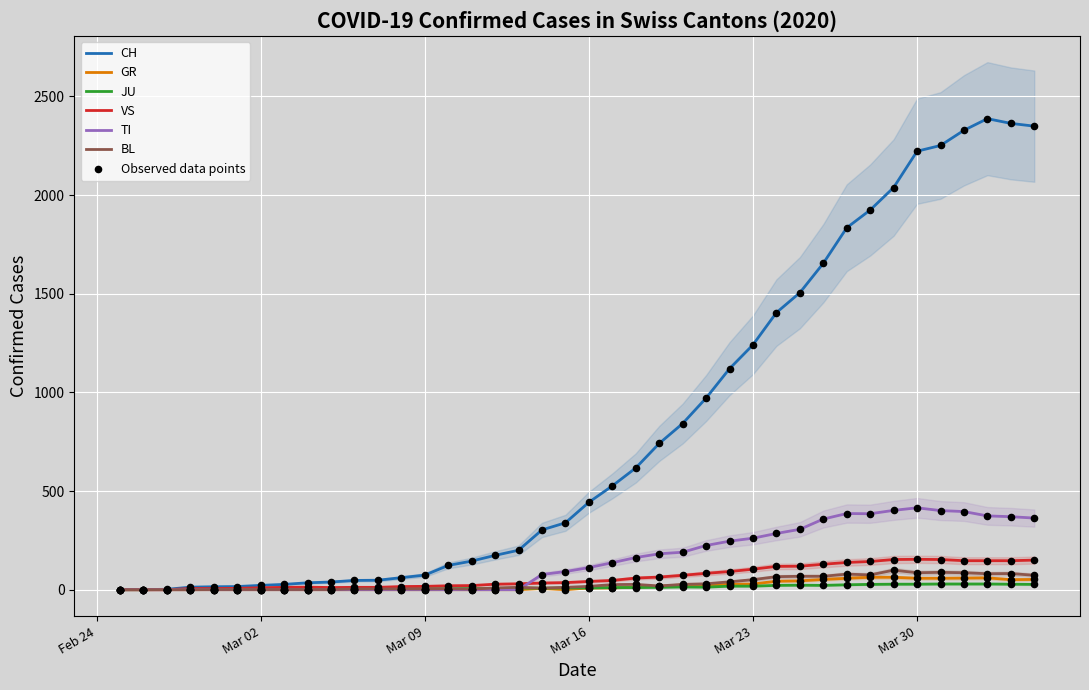

At how many categories does at least one series exceed 1223?

13